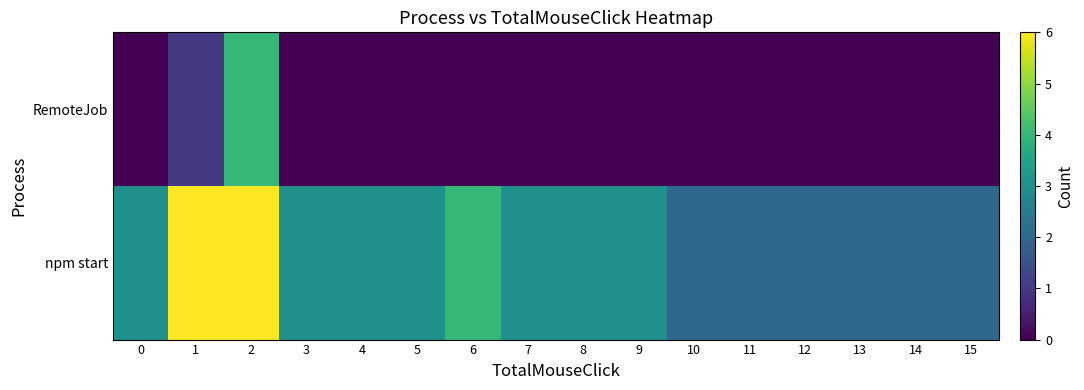

Rank the series by their maximum value, from highest to lowest.

npm start, RemoteJob